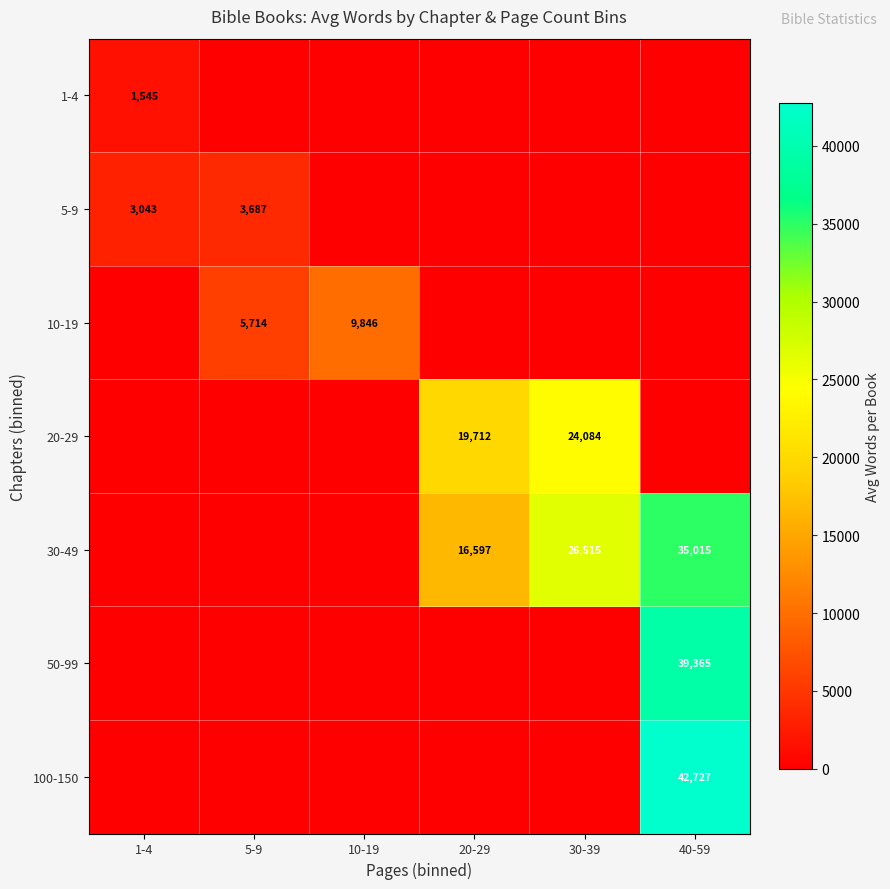

The value of 20-29 at 30-39 is 35292. True or false?

False